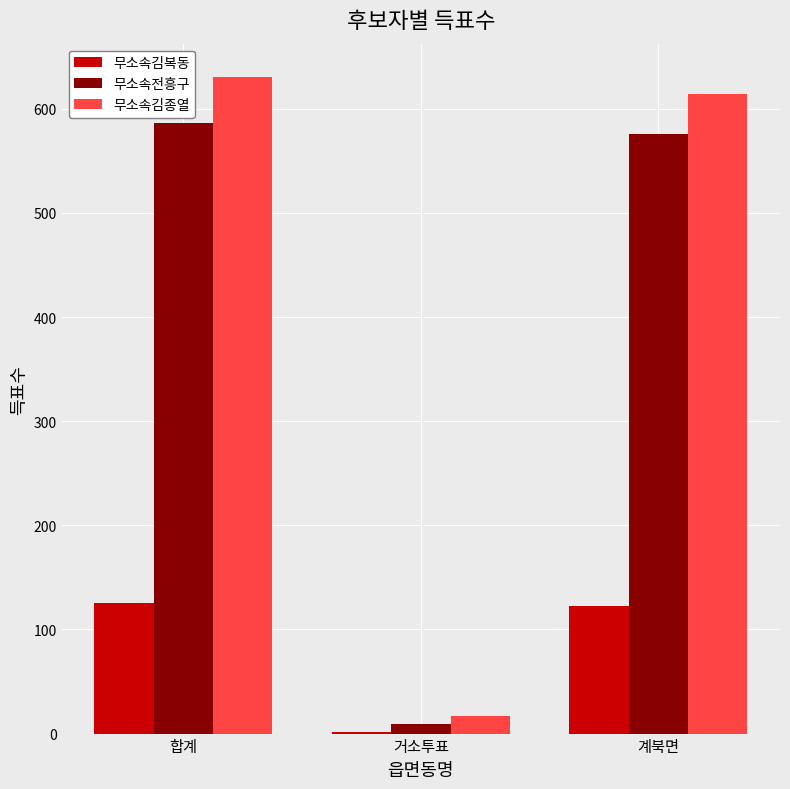

Where does the 무소속김복동 series first go above 123?

합계